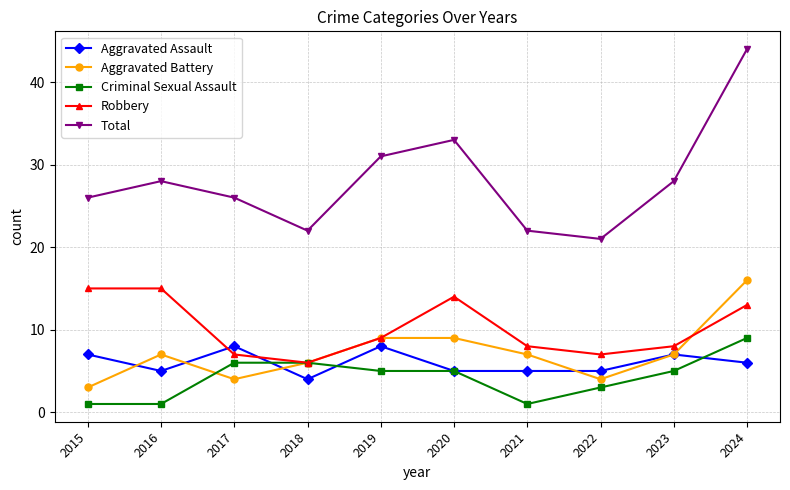

True or false: Robbery and Total intersect in this chart.

False